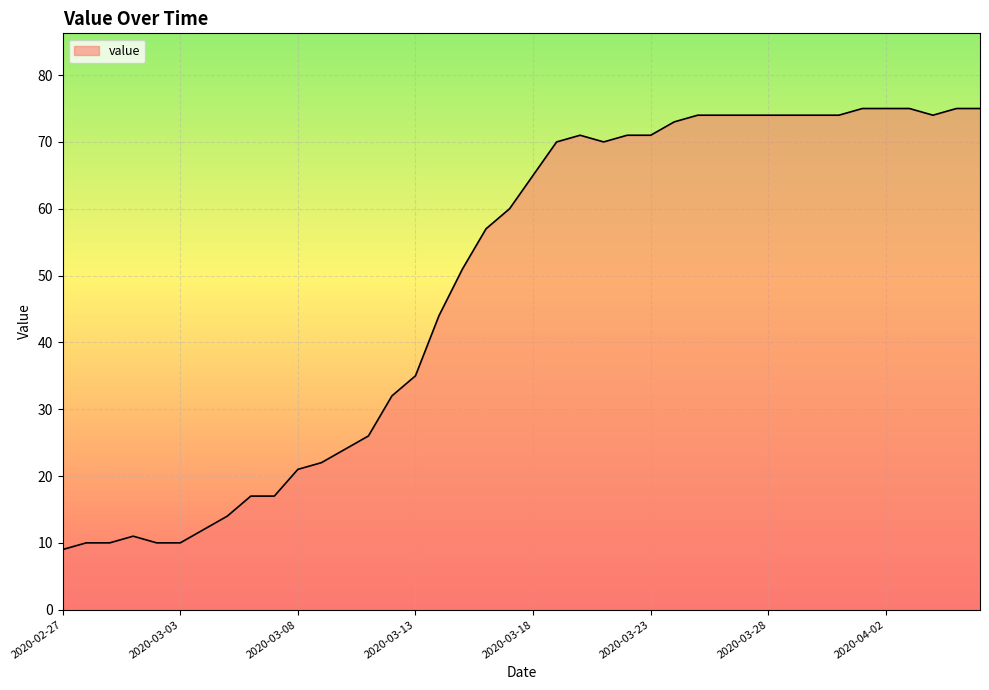

What is the smallest value displayed?

9